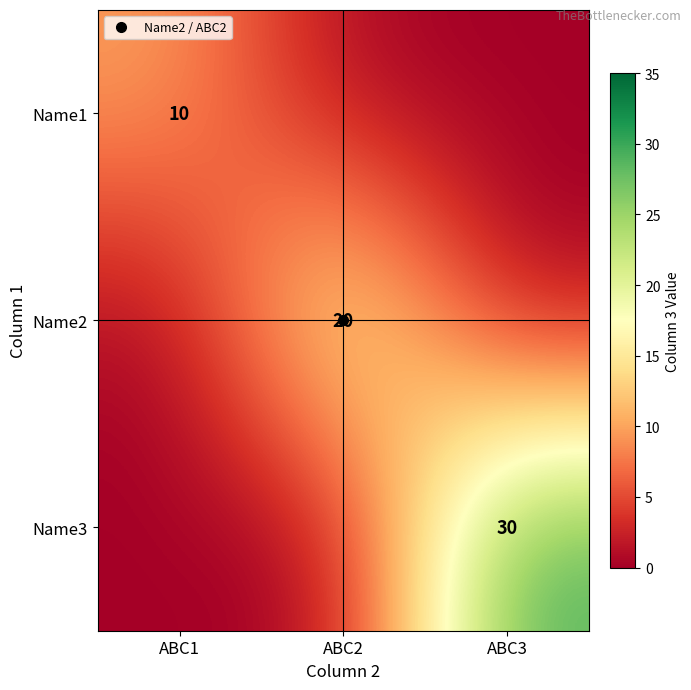

What is the difference between the Name1 values at ABC2 and ABC1?

10